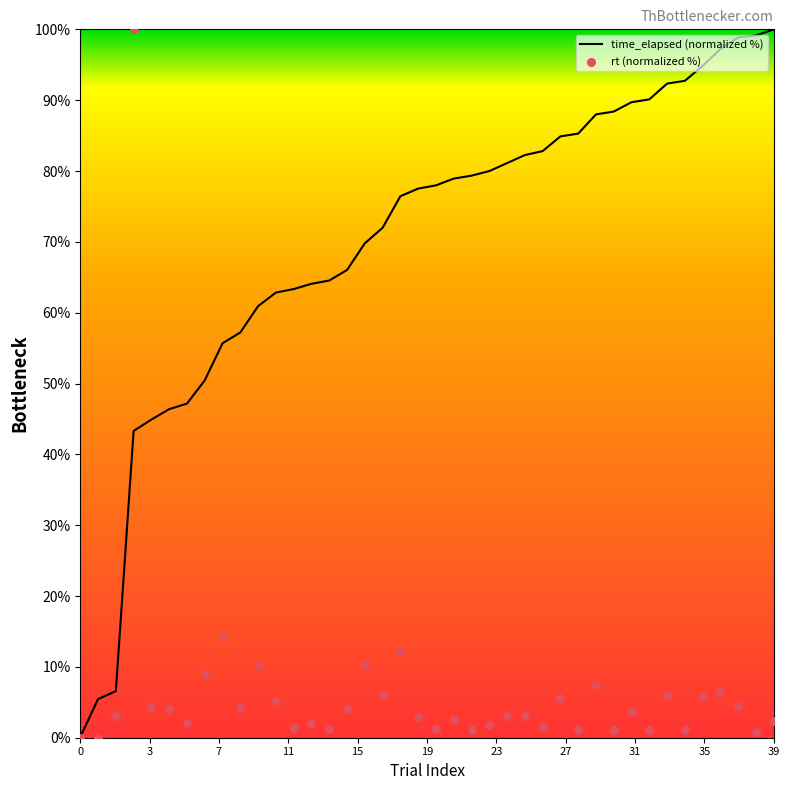

At how many categories does at least one series exceed 93?

6